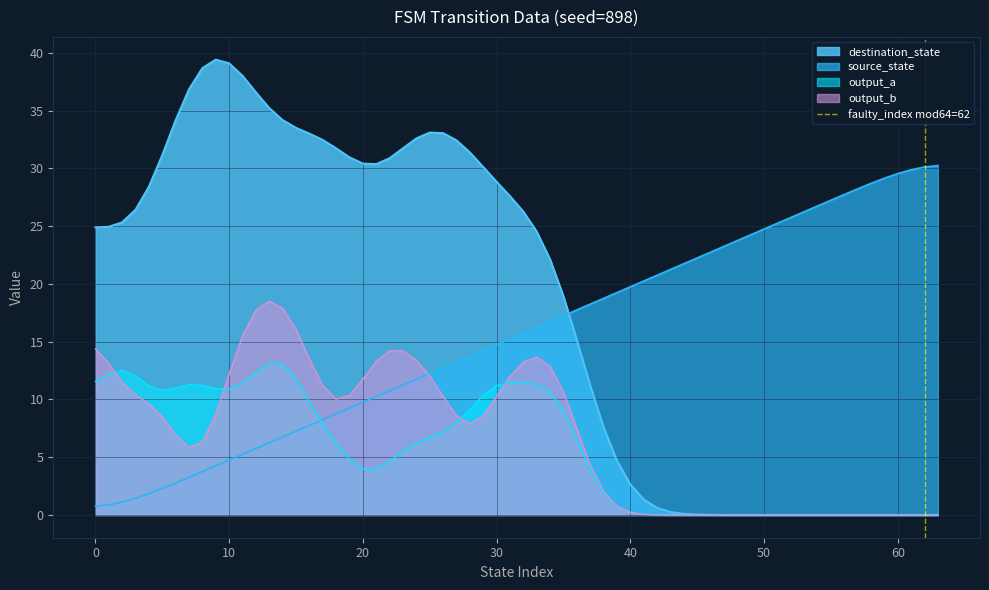

Which series ends up on top after the final intersection of source_state and destination_state?

source_state